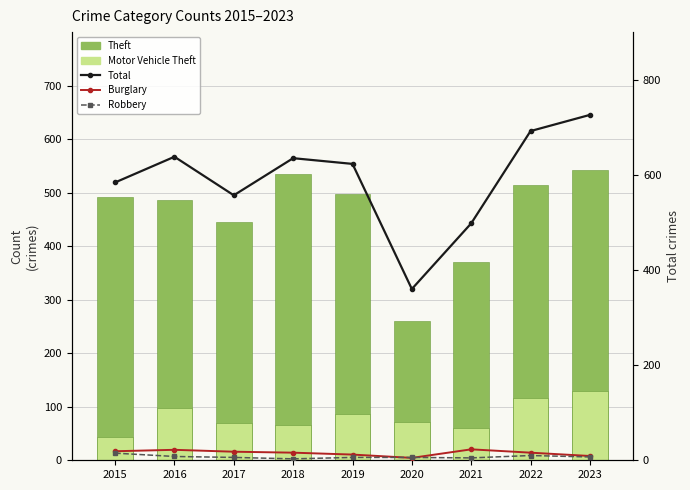

What is the highest value of the Theft series?

543